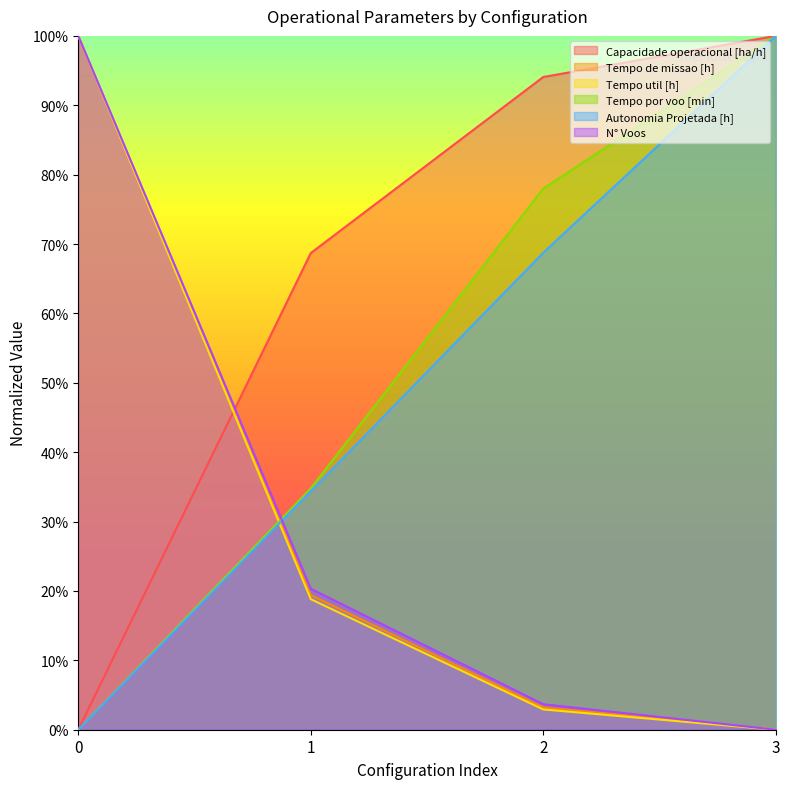

Reading left to right, list all the values displayed in this chart.

Capacidade operacional [ha/h]: 0.0	0.7	0.9	1.0
Tempo de missao [h]: 1.0	0.2	0.0	0.0
Tempo util [h]: 1.0	0.2	0.0	0.0
Tempo por voo [min]: 0.0	0.3	0.8	1.0
Autonomia Projetada [h]: 0.0	0.3	0.7	1.0
N° Voos: 1.0	0.2	0.0	0.0